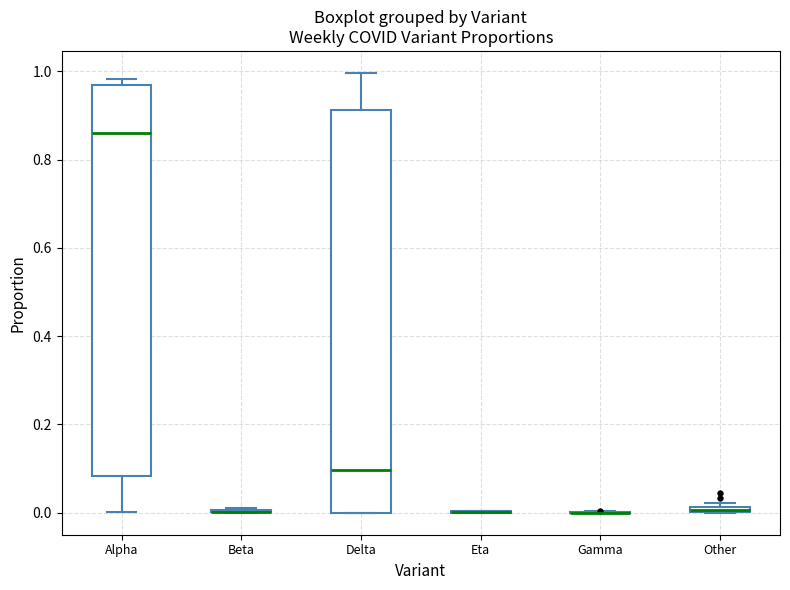

Comparing the boxes themselves (not the whiskers), which one is the tallest?

Delta